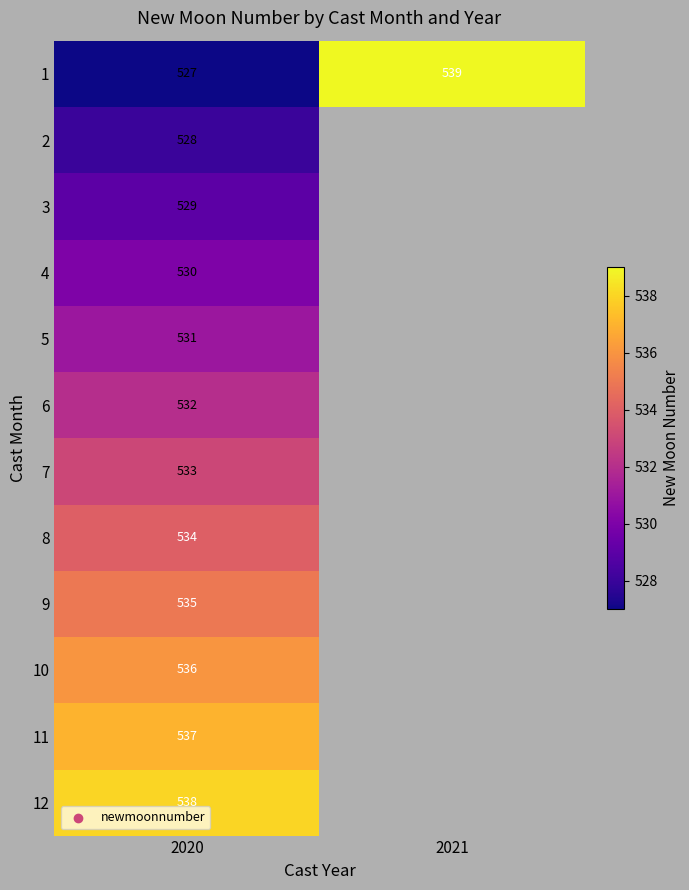

What is the spread (max minus min) of values at 2020?

11